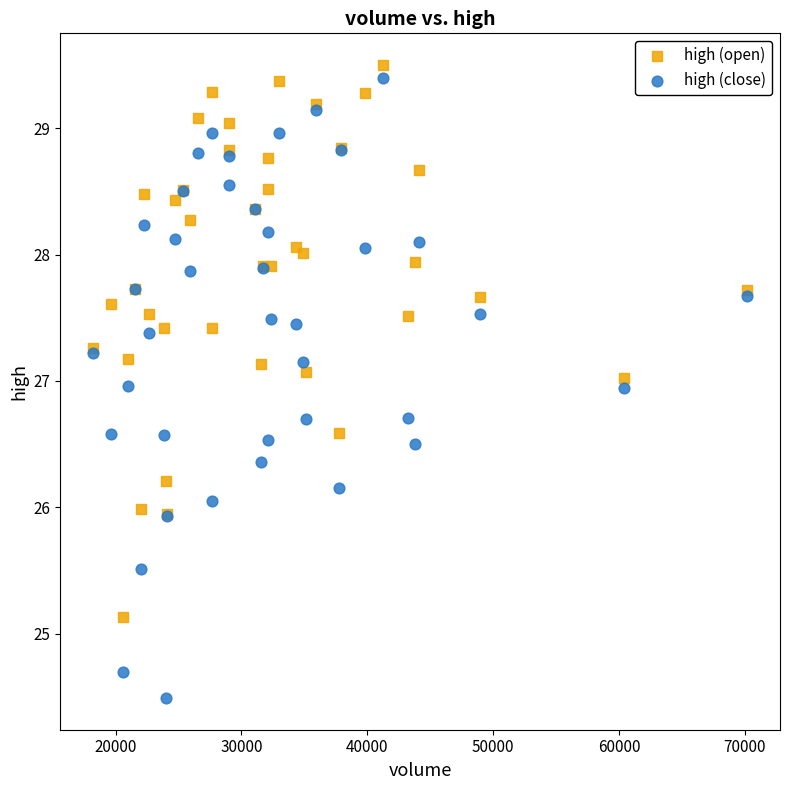

Which series contains the lowest Y value?

high (close)